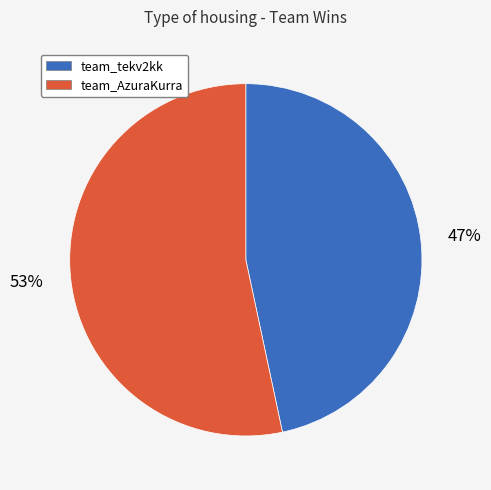

Which has a higher value, team_tekv2kk or team_AzuraKurra?

team_AzuraKurra